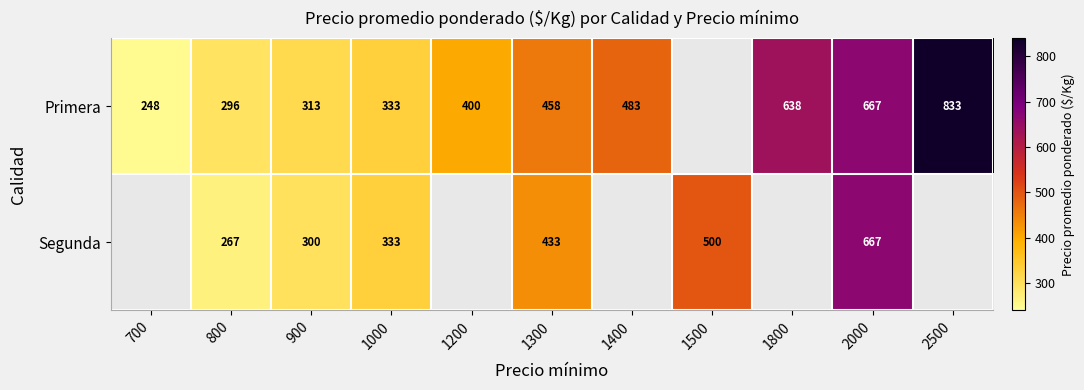

What is the sum of the Primera values at 2500 and 1000?

1166